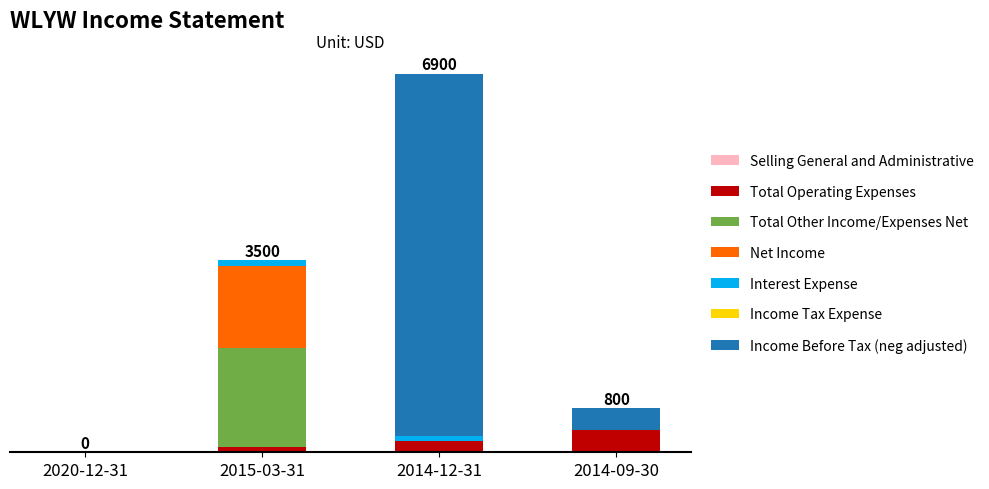

At which category is the sum across all series the highest?

2014-12-31